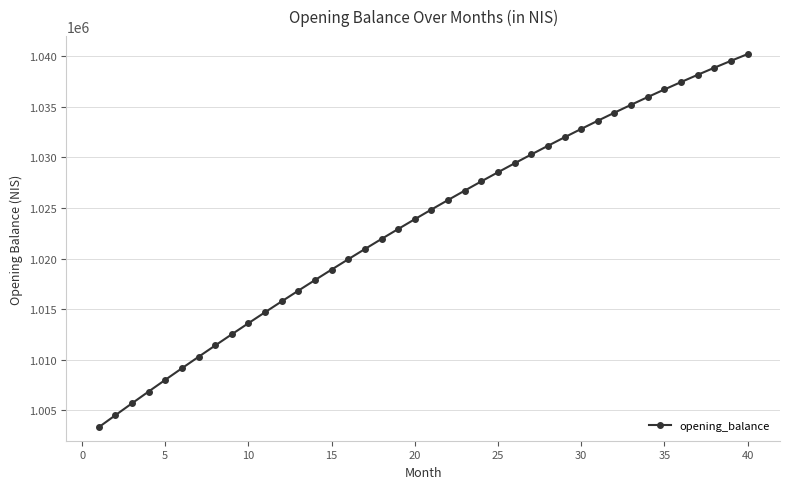

What is the value of the 34th point from the left?

1035975.2